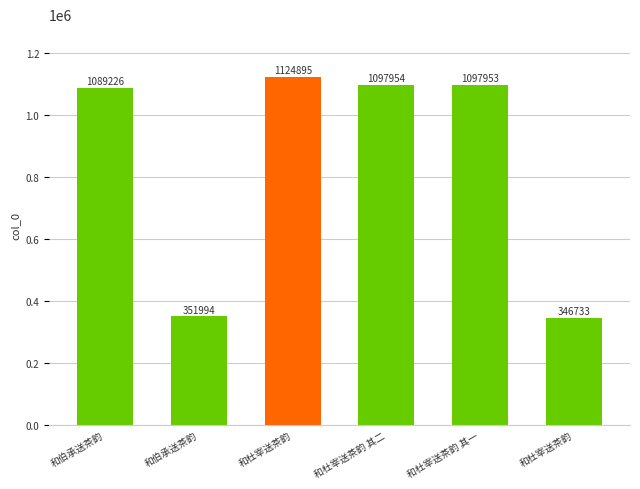

What is the sum of all values?

5108755